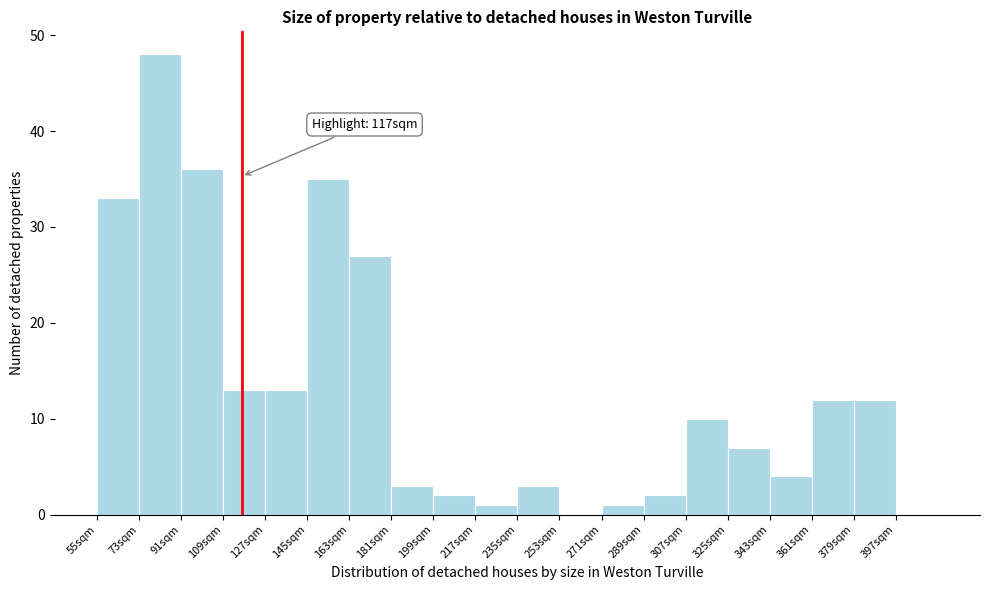

Over which range of the x-axis is the bar tallest?

73 to 91